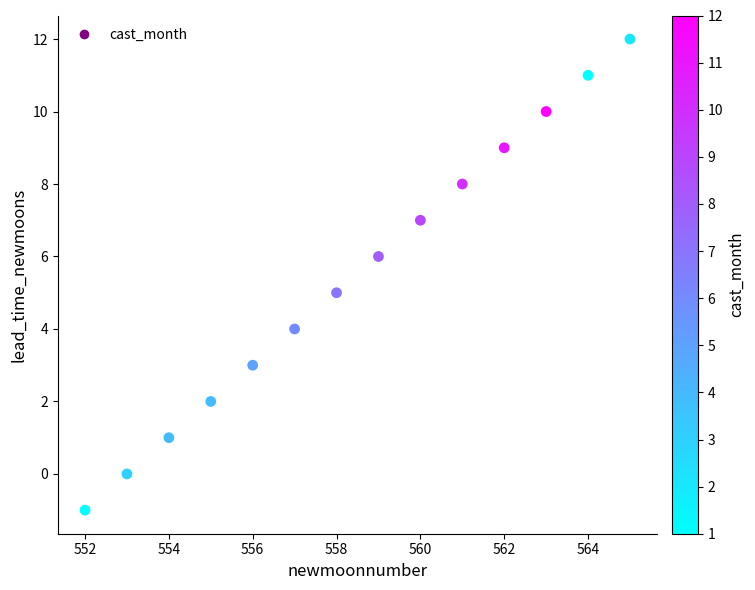

What is the range of X values (max minus min)?

13